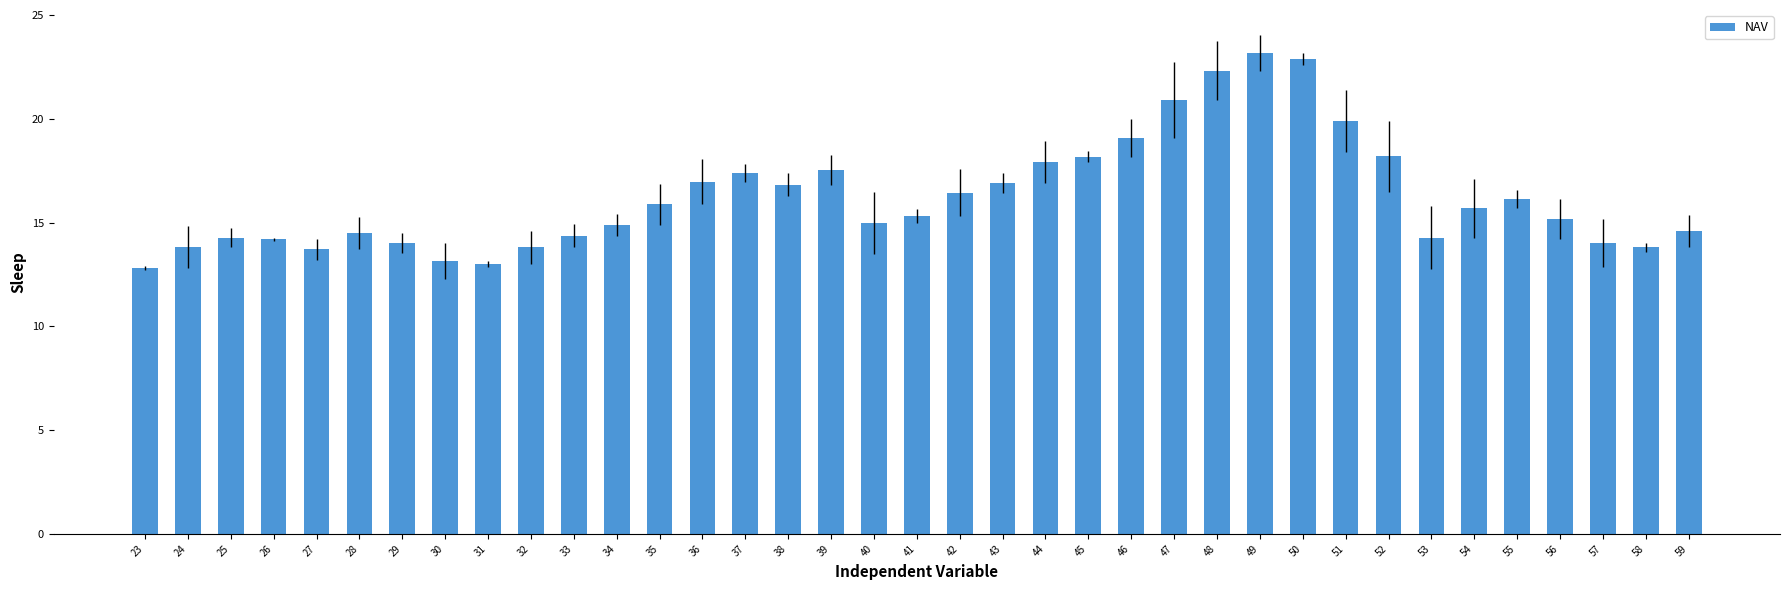

What is the approximate value at 44?

17.9